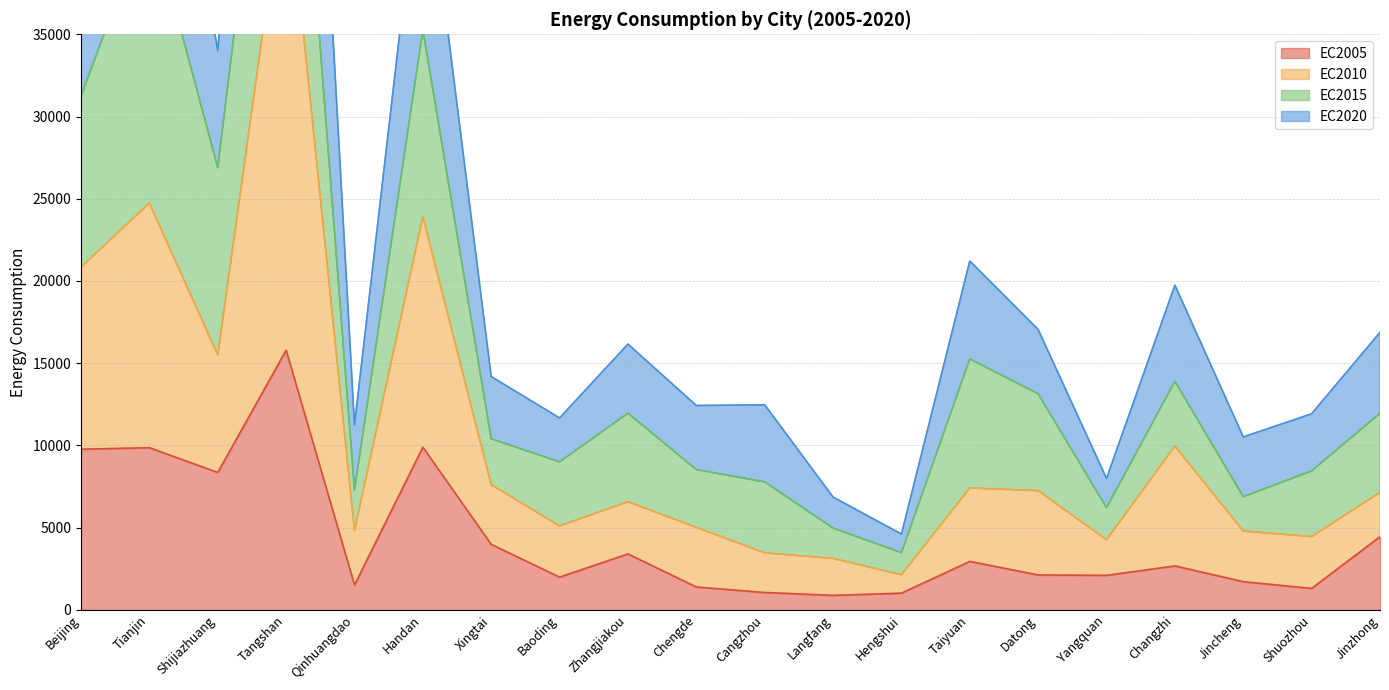

True or false: EC2020 has more than 2 interior local peaks.

True